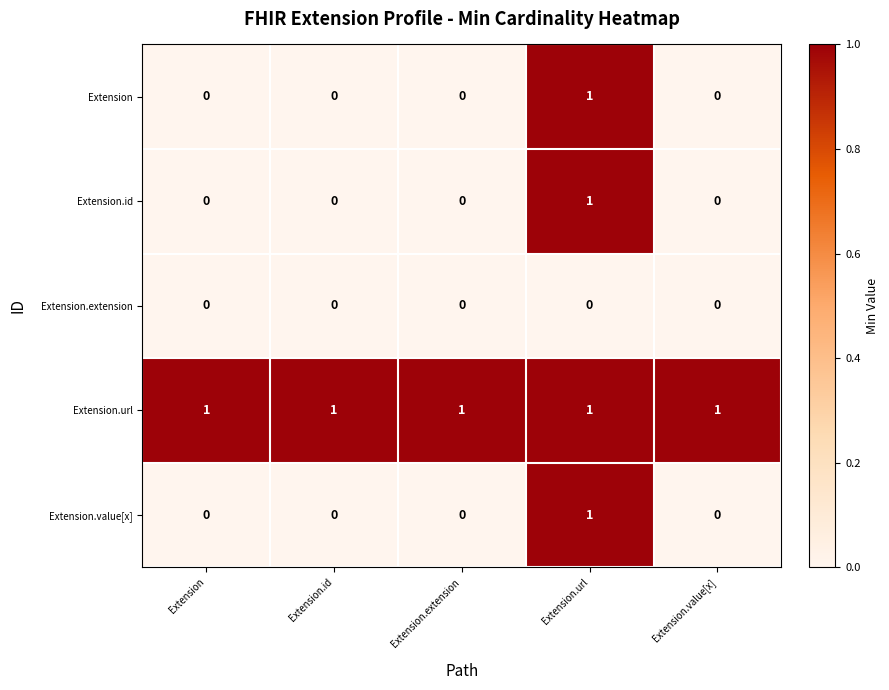

At how many categories does at least one series exceed 0?

5